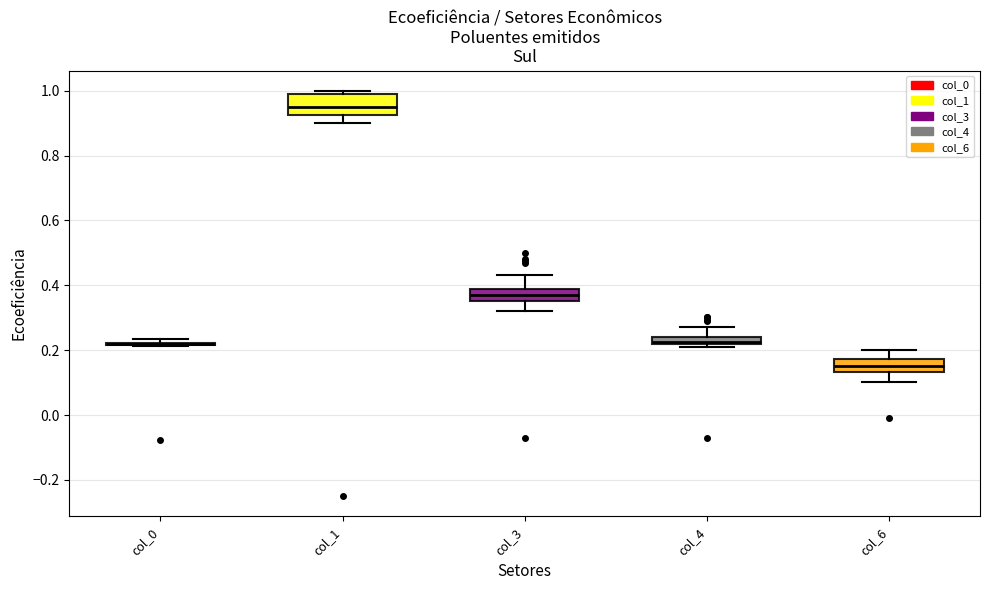

Where is the lower edge of the box for col_4 on the y-axis? The values are not printed on the chart, so give them approximately, as read against the axis.

0.22